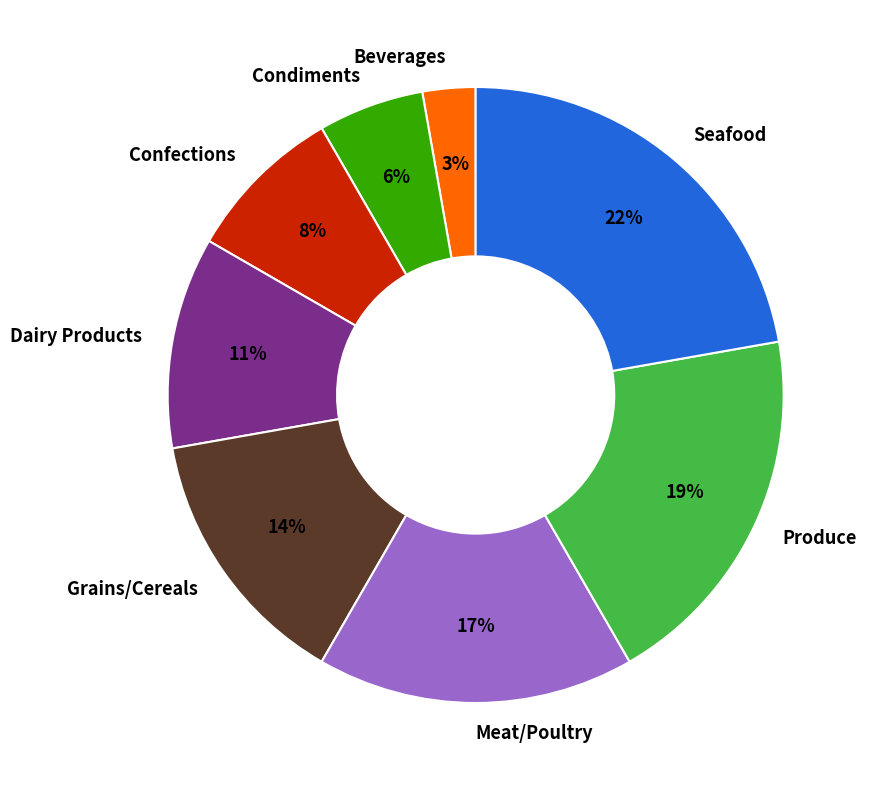

The Produce slice represents 26% of the pie. True or false?

False